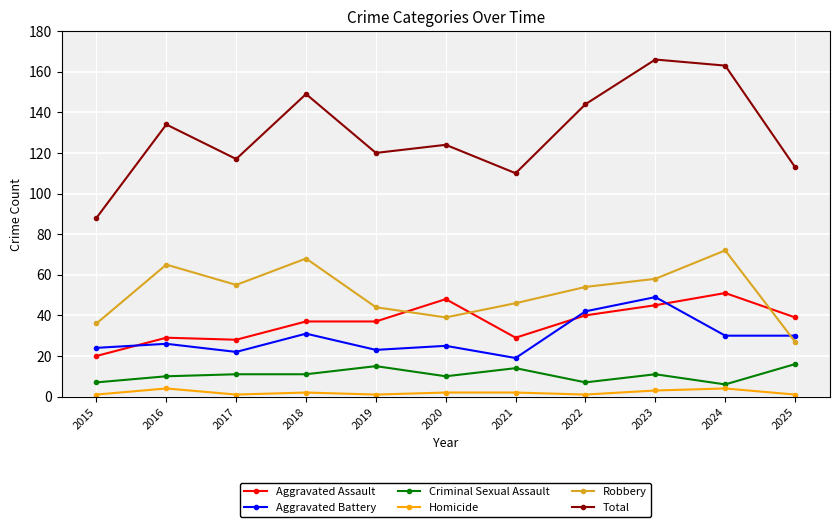

In Robbery, how many points are lower than both neighbors (excluding endpoints)?

2